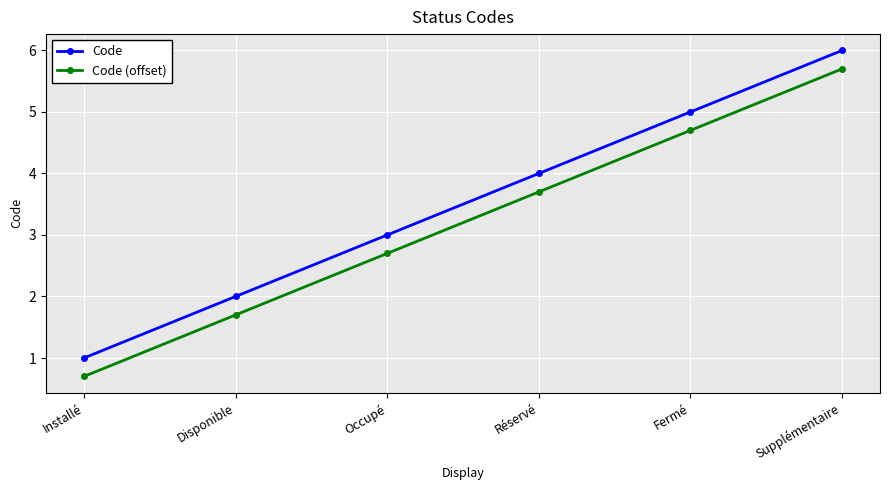

The value of Code at Réservé is 6.3. True or false?

False